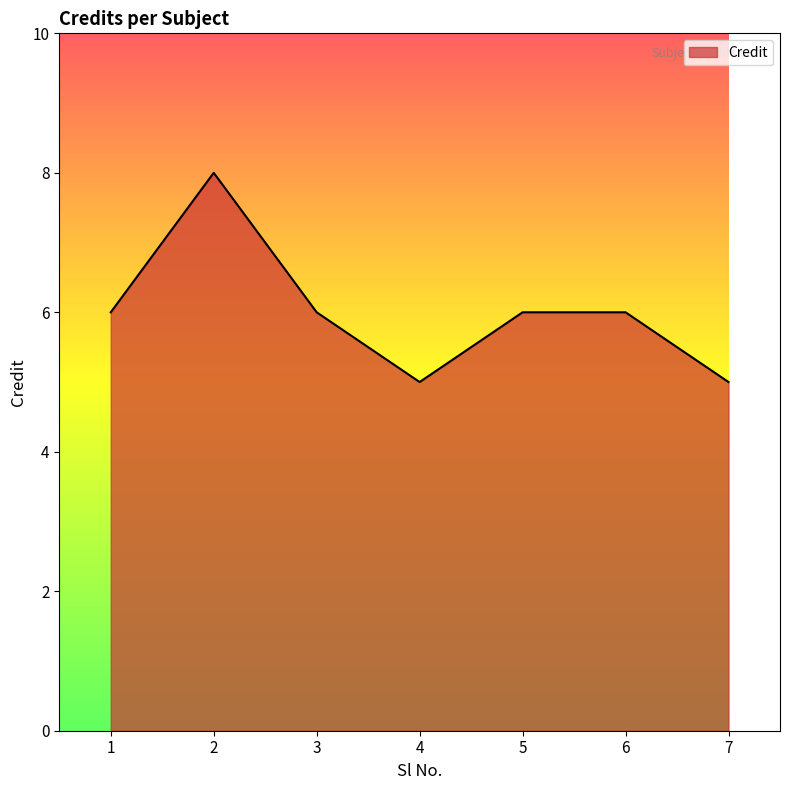

How many series are shown in this chart?

1